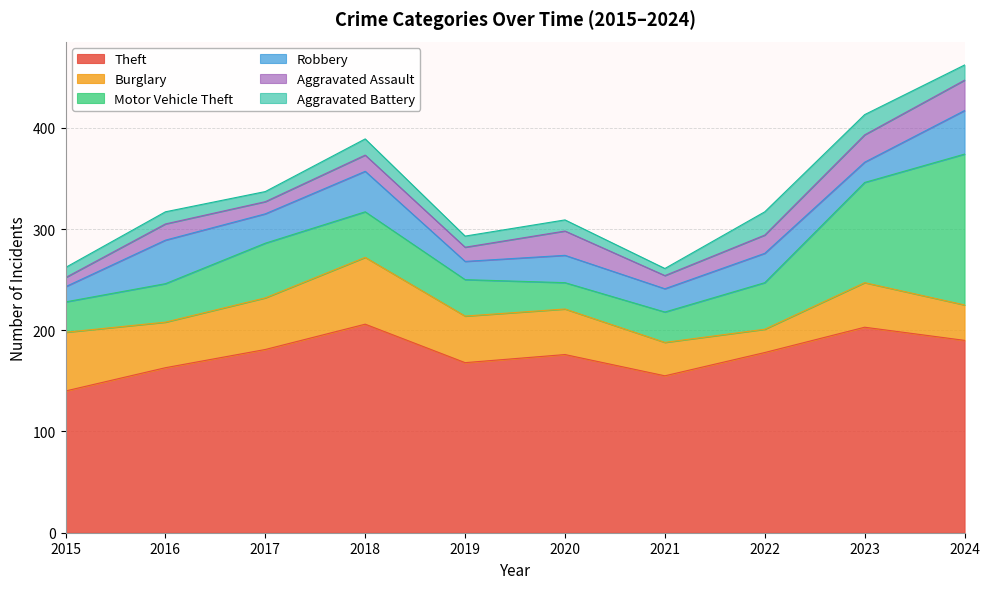

True or false: Motor Vehicle Theft and Theft intersect in this chart.

False